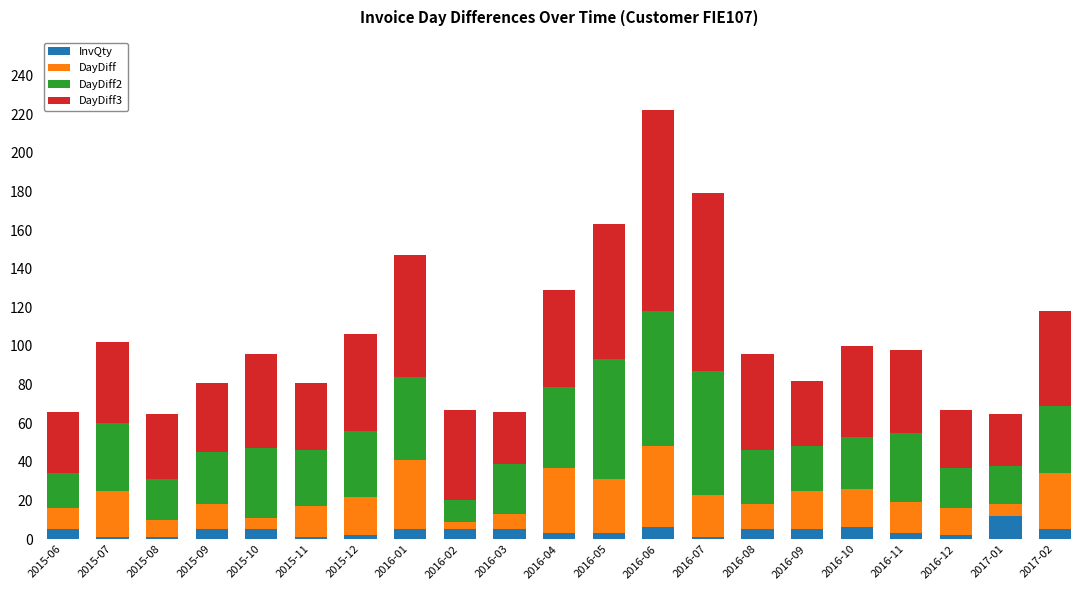

At which category is the sum across all series the highest?

2016-06